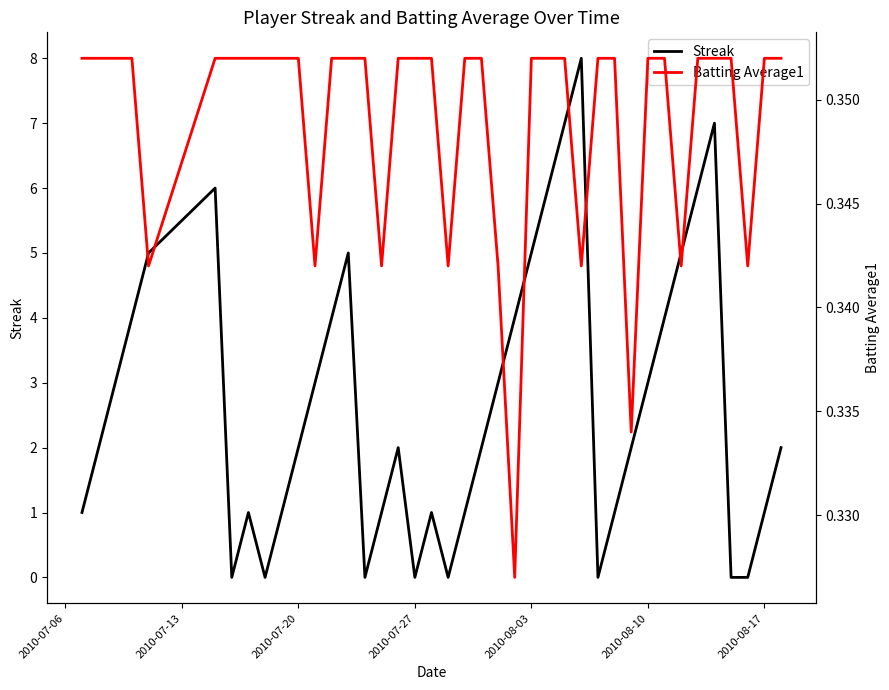

Does the chart have visible grid lines?

No